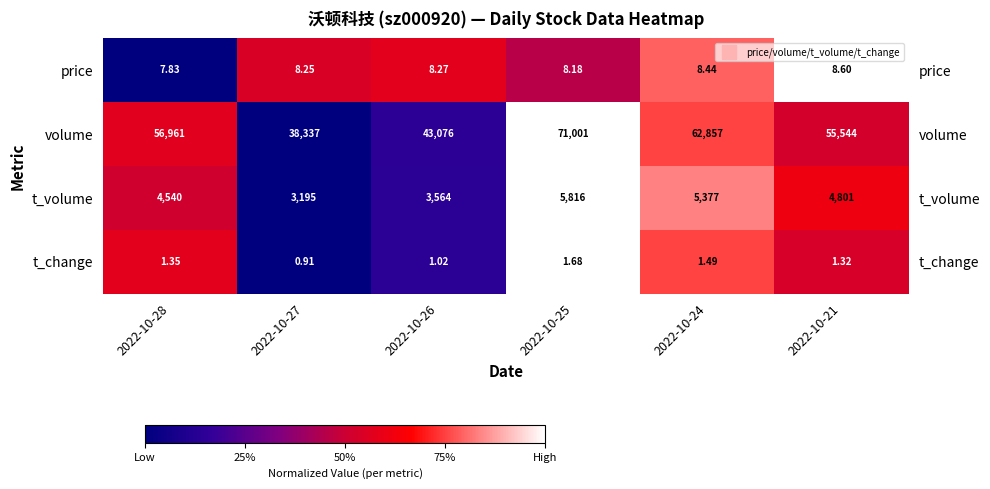

Rank the series at 2022-10-27 from lowest to highest value.

t_change, price, t_volume, volume